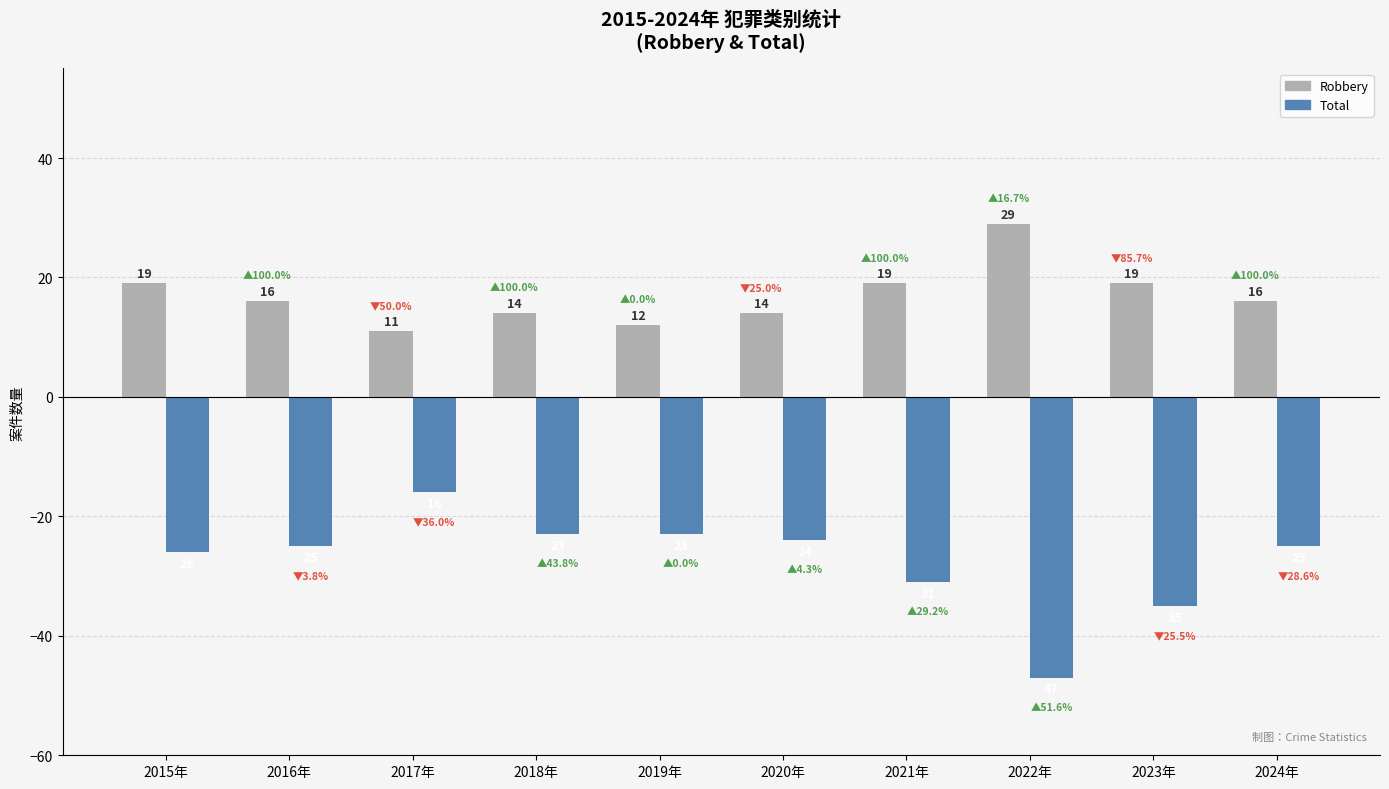

List the series in order of their overall mean, highest first.

Robbery, Total